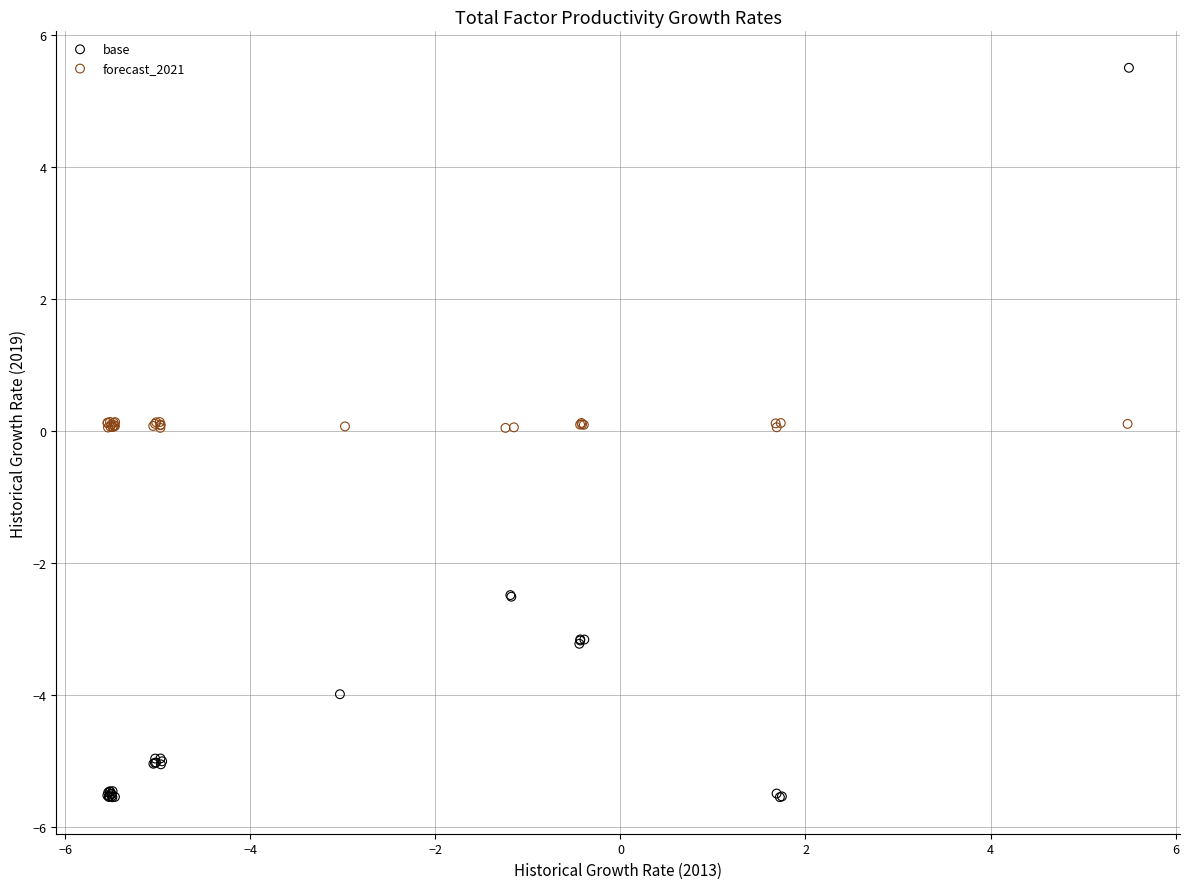

Which series contains the highest Y value?

base